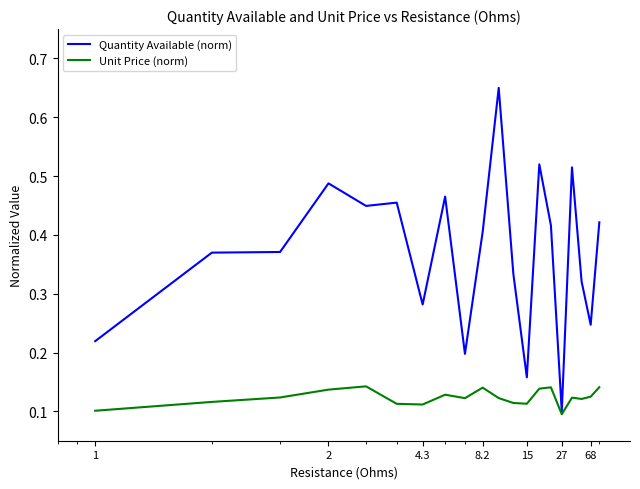

Rank the series by their average value, from highest to lowest.

Quantity Available (norm), Unit Price (norm)